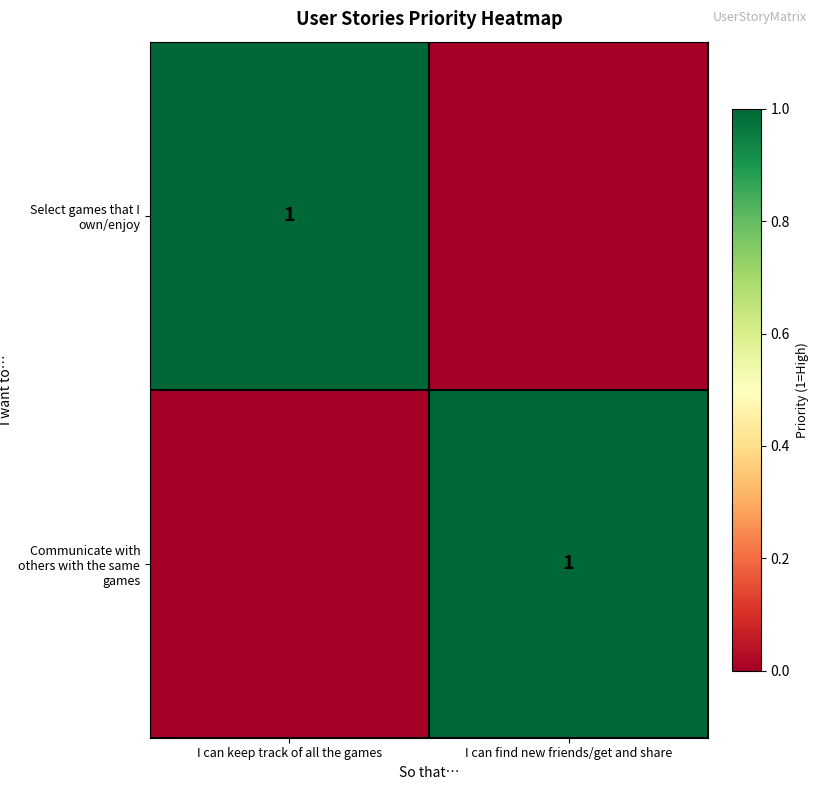

Is it true that Select games that I own/enjoy equals 2 at I can keep track of all the games?

False